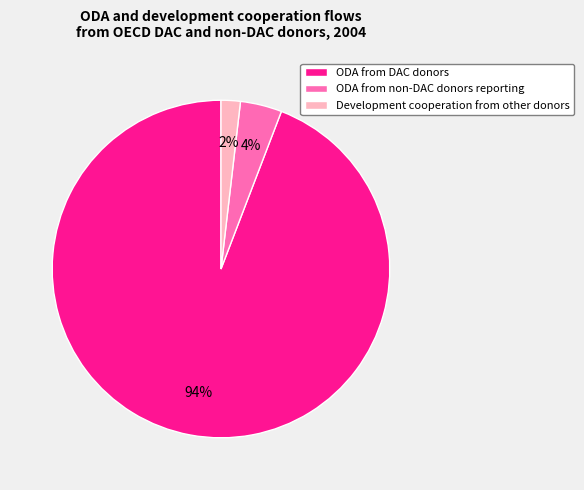

Does ODA from non-DAC donors reporting represent more than half of the total?

No